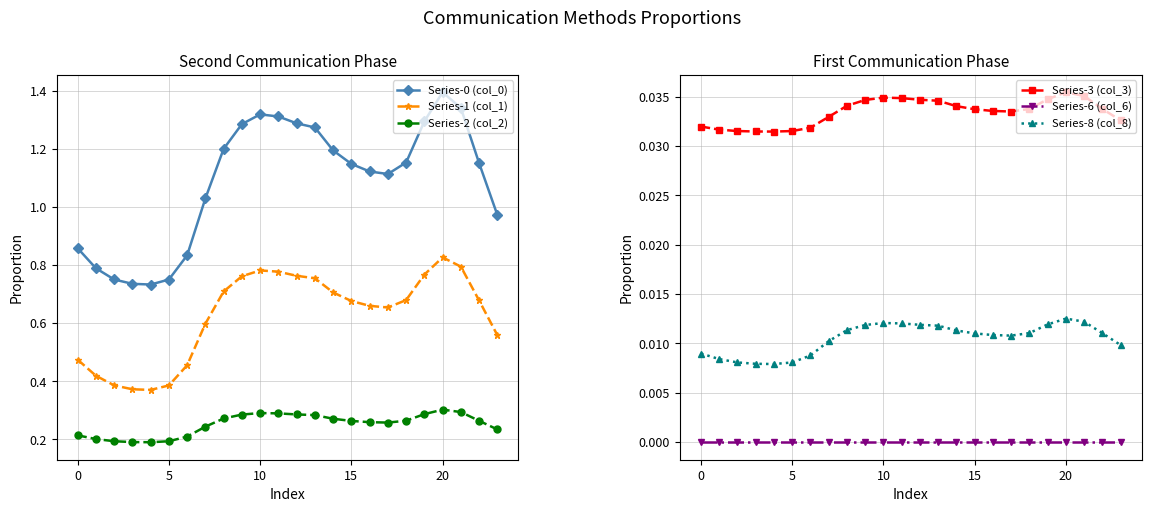

What is the difference between the maximum and second lowest values in the Series-2 (col_2) series?

0.1